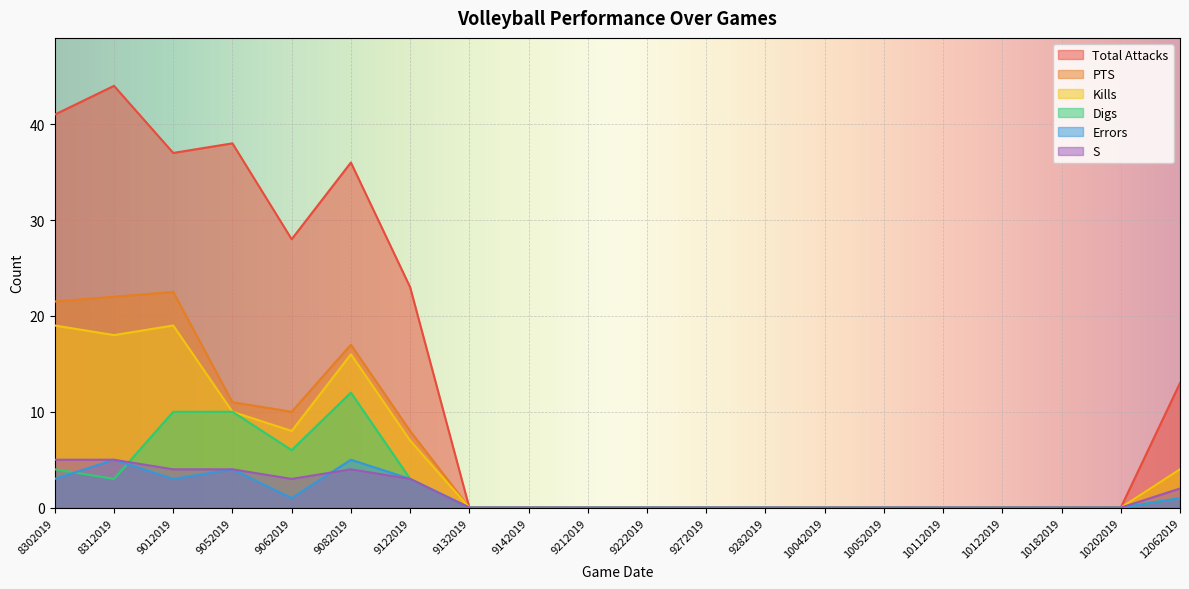

True or false: S has more than 0 interior local peaks.

True